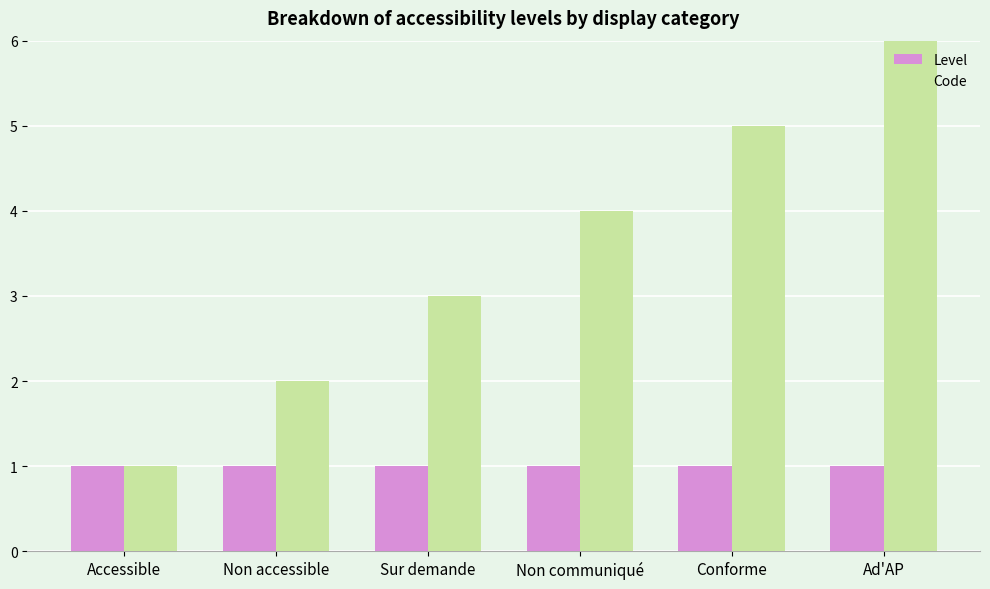

At which category is the sum across all series the highest?

Ad'AP